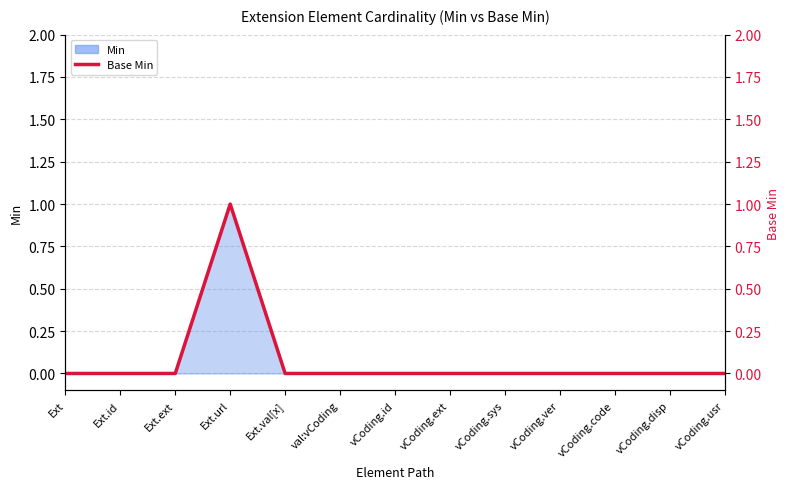

The value at vCoding.code is 1. True or false?

False